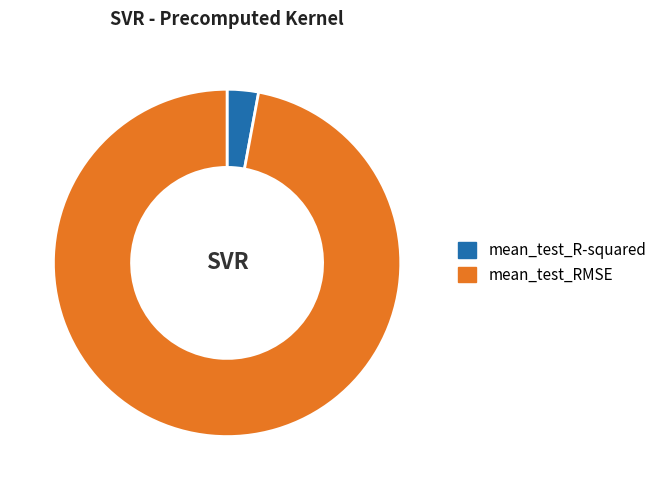

True or false: mean_test_RMSE accounts for 97% of the total.

True